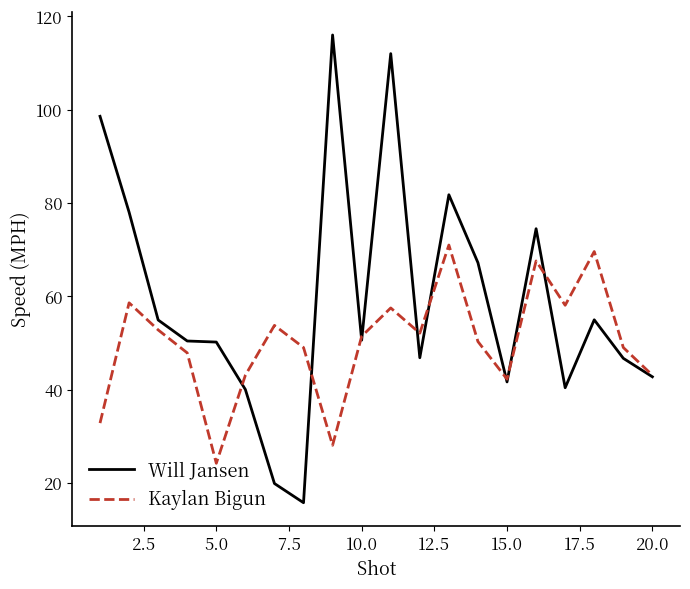

Which series has the largest total across all categories?

Will Jansen